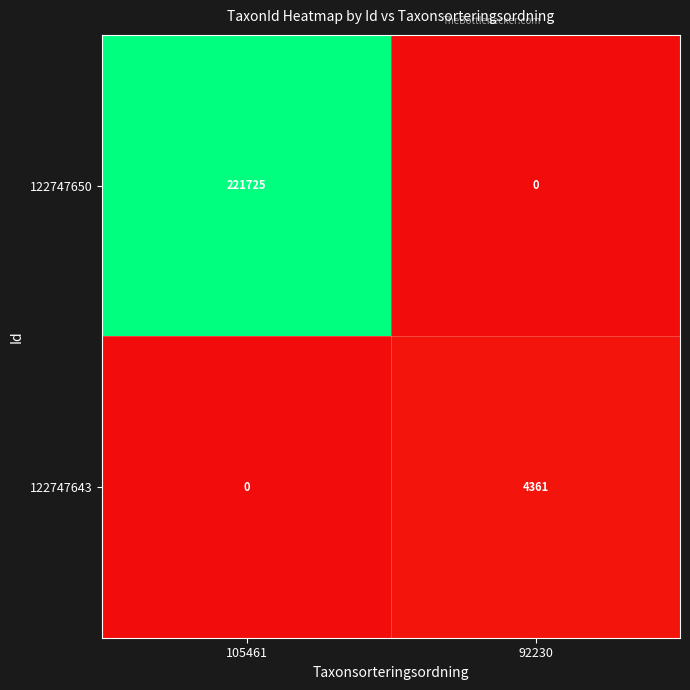

What is the highest value of the 122747643 series?

4361